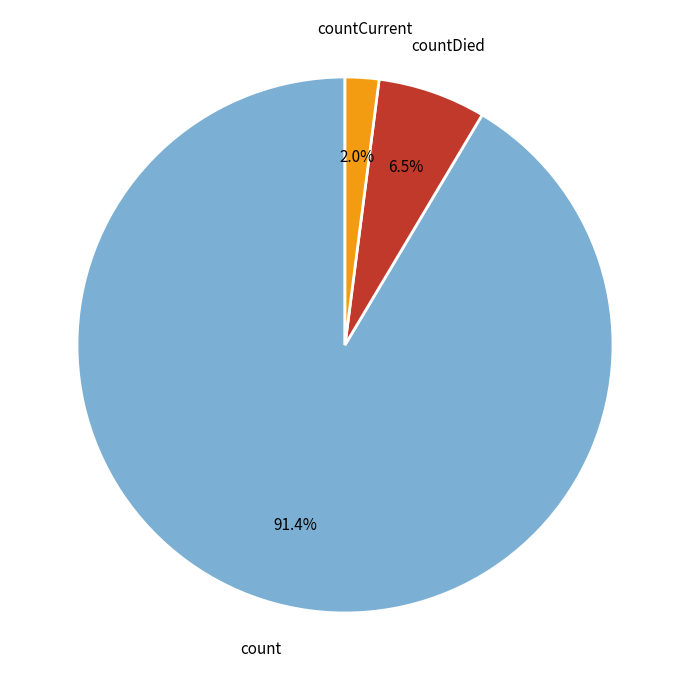

Do countCurrent and countDied together represent more than half of the pie?

No